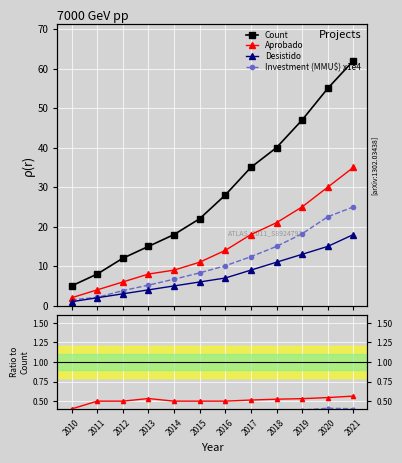

Is it true that Desistido equals 0.1 at 2021?

False